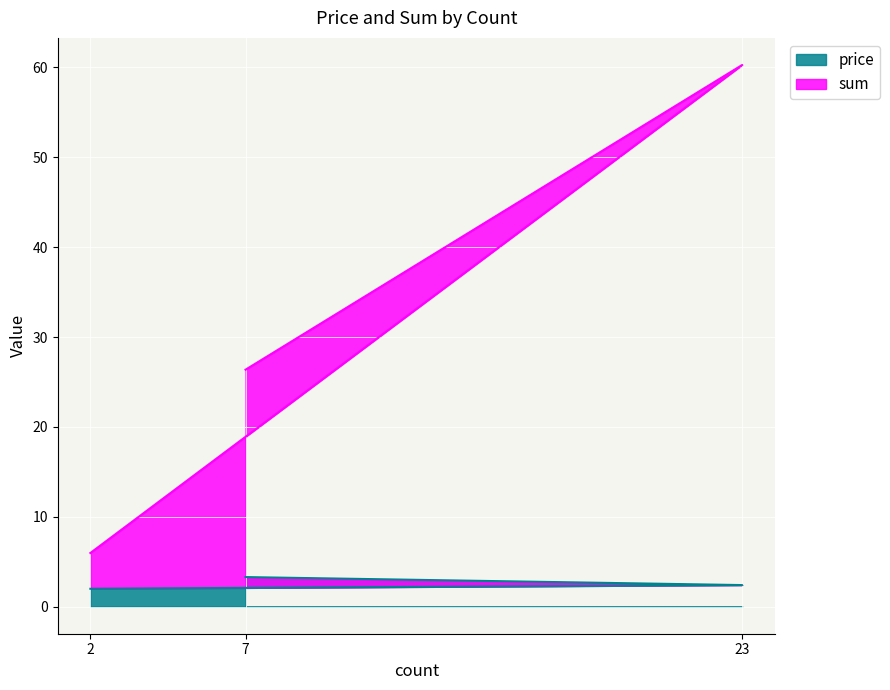

How many lines are shown in the chart?

2